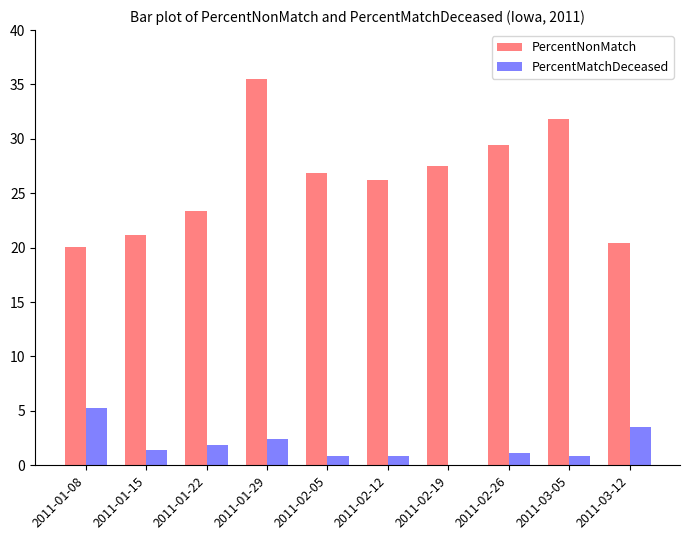

What is the total value across all series at 2011-01-29?

38.0